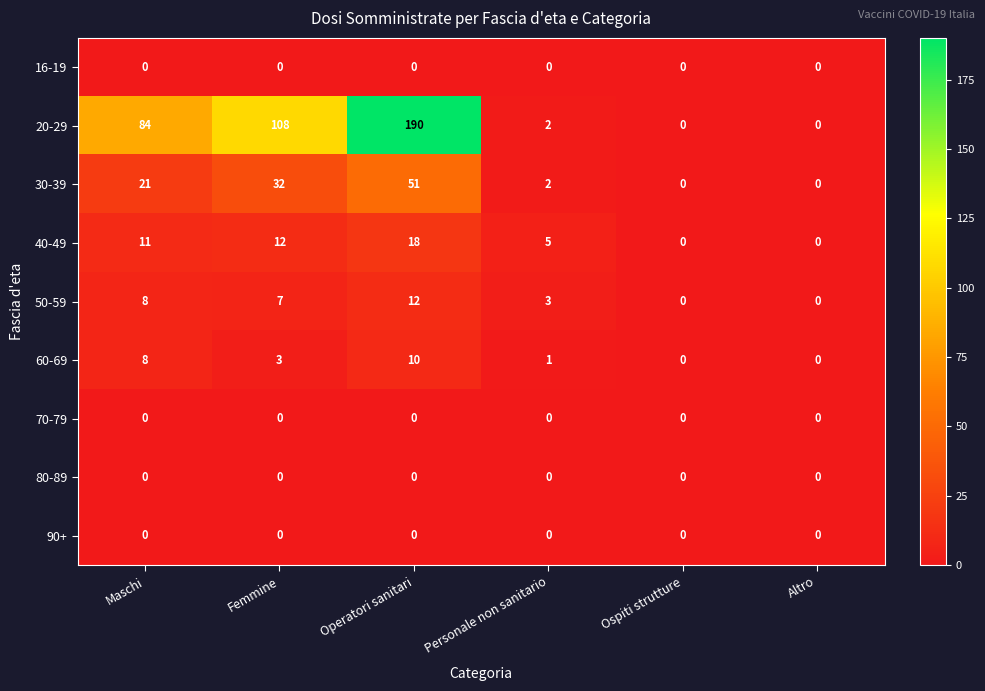

Which category has the highest value across all series?

Operatori sanitari